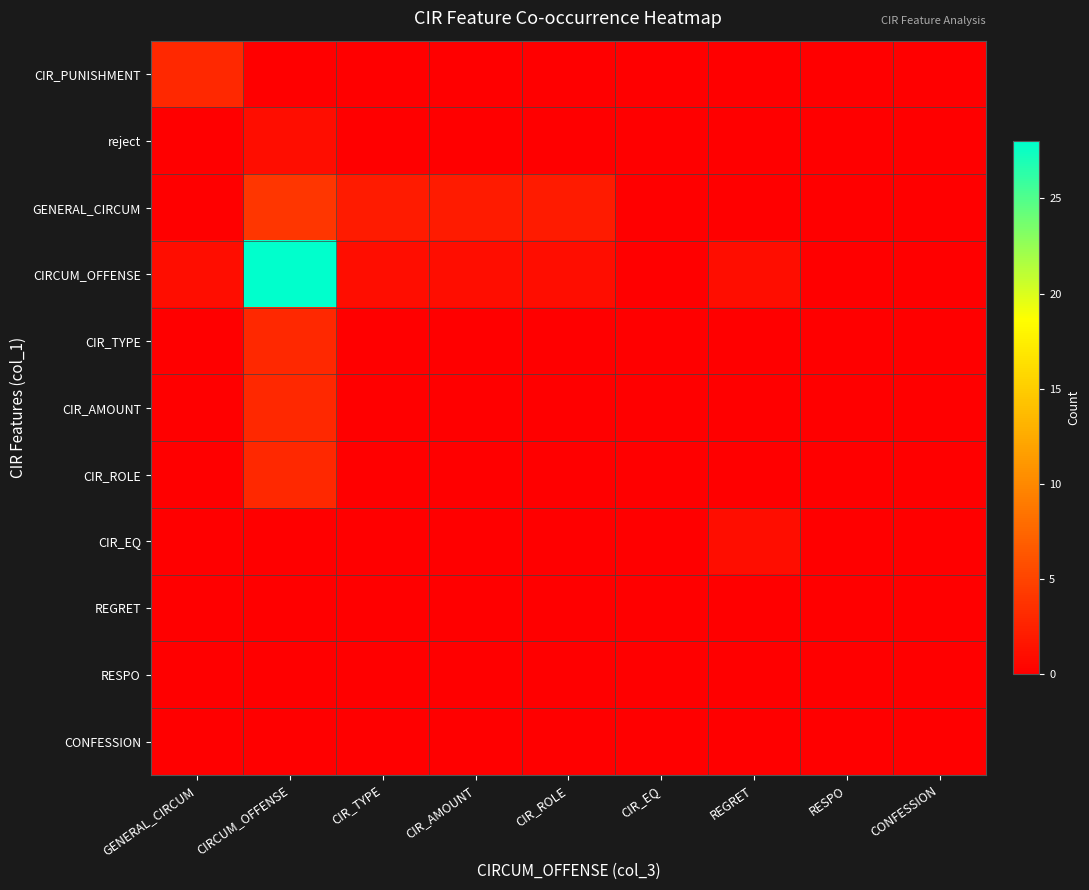

Reading left to right, what are all the values shown in this chart?

CIR_PUNISHMENT: GENERAL_CIRCUM=3	CIRCUM_OFFENSE=0	CIR_TYPE=0	CIR_AMOUNT=0	CIR_ROLE=0	CIR_EQ=0	REGRET=0	RESPO=0	CONFESSION=0
reject: GENERAL_CIRCUM=0	CIRCUM_OFFENSE=1	CIR_TYPE=0	CIR_AMOUNT=0	CIR_ROLE=0	CIR_EQ=0	REGRET=0	RESPO=0	CONFESSION=0
GENERAL_CIRCUM: GENERAL_CIRCUM=0	CIRCUM_OFFENSE=4	CIR_TYPE=2	CIR_AMOUNT=2	CIR_ROLE=2	CIR_EQ=0	REGRET=0	RESPO=0	CONFESSION=0
CIRCUM_OFFENSE: GENERAL_CIRCUM=1	CIRCUM_OFFENSE=28	CIR_TYPE=1	CIR_AMOUNT=1	CIR_ROLE=1	CIR_EQ=0	REGRET=1	RESPO=0	CONFESSION=0
CIR_TYPE: GENERAL_CIRCUM=0	CIRCUM_OFFENSE=3	CIR_TYPE=0	CIR_AMOUNT=0	CIR_ROLE=0	CIR_EQ=0	REGRET=0	RESPO=0	CONFESSION=0
CIR_AMOUNT: GENERAL_CIRCUM=0	CIRCUM_OFFENSE=3	CIR_TYPE=0	CIR_AMOUNT=0	CIR_ROLE=0	CIR_EQ=0	REGRET=0	RESPO=0	CONFESSION=0
CIR_ROLE: GENERAL_CIRCUM=0	CIRCUM_OFFENSE=3	CIR_TYPE=0	CIR_AMOUNT=0	CIR_ROLE=0	CIR_EQ=0	REGRET=0	RESPO=0	CONFESSION=0
CIR_EQ: GENERAL_CIRCUM=0	CIRCUM_OFFENSE=0	CIR_TYPE=0	CIR_AMOUNT=0	CIR_ROLE=0	CIR_EQ=0	REGRET=1	RESPO=0	CONFESSION=0
REGRET: GENERAL_CIRCUM=0	CIRCUM_OFFENSE=0	CIR_TYPE=0	CIR_AMOUNT=0	CIR_ROLE=0	CIR_EQ=0	REGRET=0	RESPO=0	CONFESSION=0
RESPO: GENERAL_CIRCUM=0	CIRCUM_OFFENSE=0	CIR_TYPE=0	CIR_AMOUNT=0	CIR_ROLE=0	CIR_EQ=0	REGRET=0	RESPO=0	CONFESSION=0
CONFESSION: GENERAL_CIRCUM=0	CIRCUM_OFFENSE=0	CIR_TYPE=0	CIR_AMOUNT=0	CIR_ROLE=0	CIR_EQ=0	REGRET=0	RESPO=0	CONFESSION=0